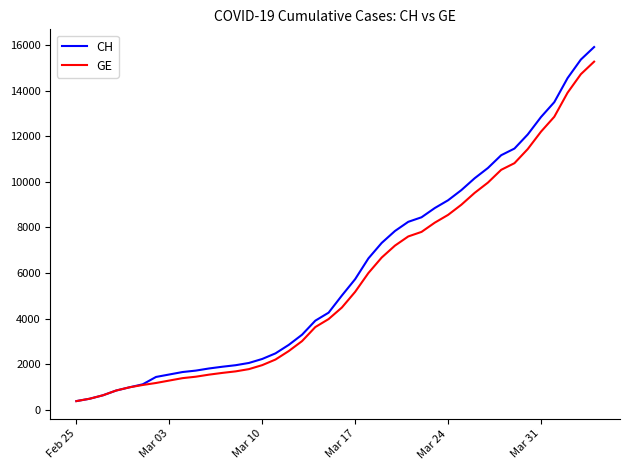

How many values in the CH series are below 5012?

20